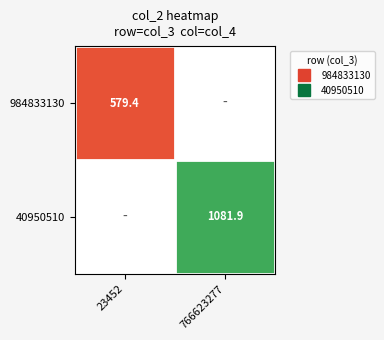

What value does the 40950510 series have at 766623277?

1081.9